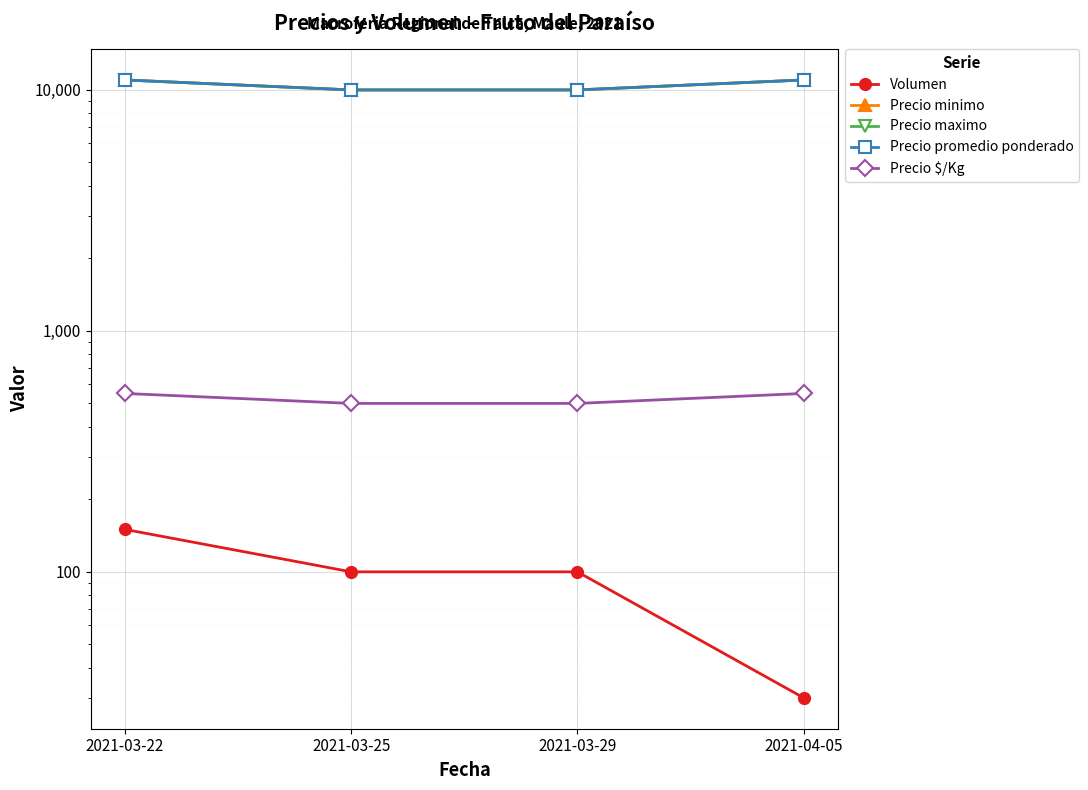

What is the maximum value for Volumen?

150